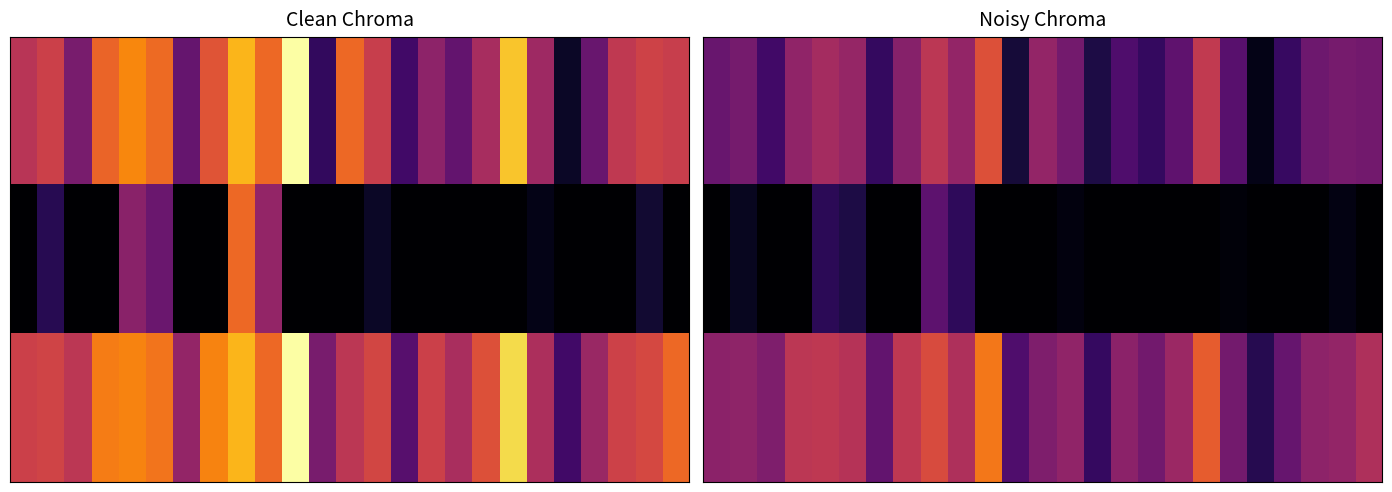

How many categories are shown in the chart?

25